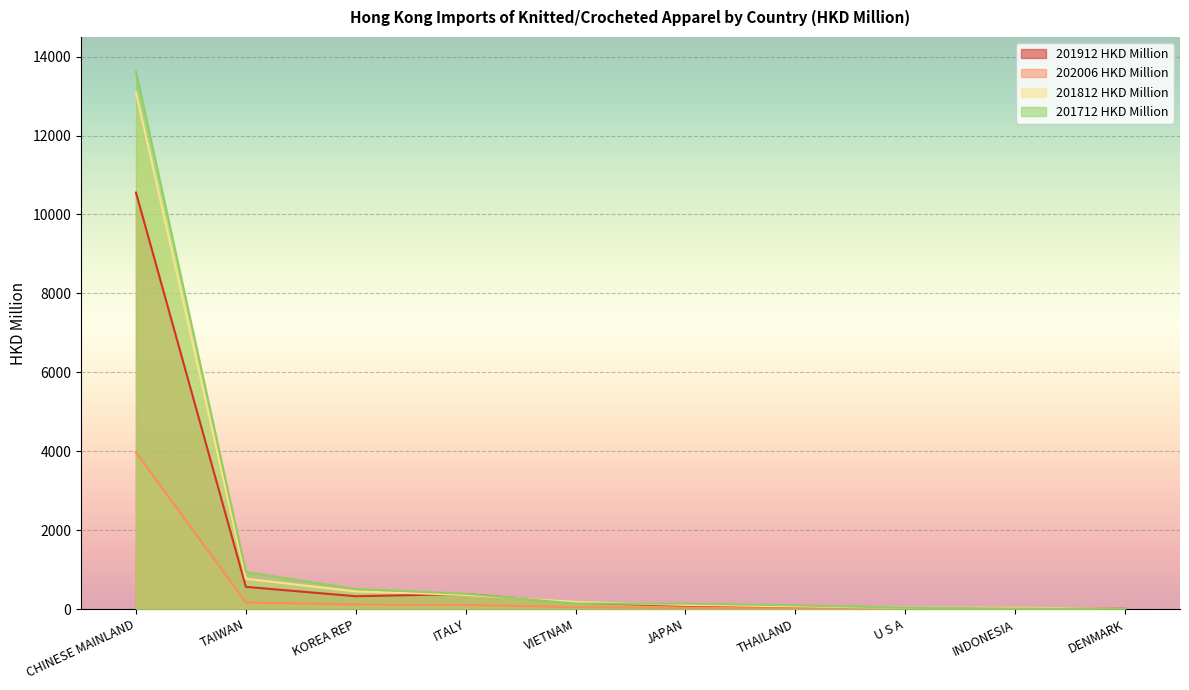

True or false: 201712 HKD Million has a value of 582.1 at ITALY.

False